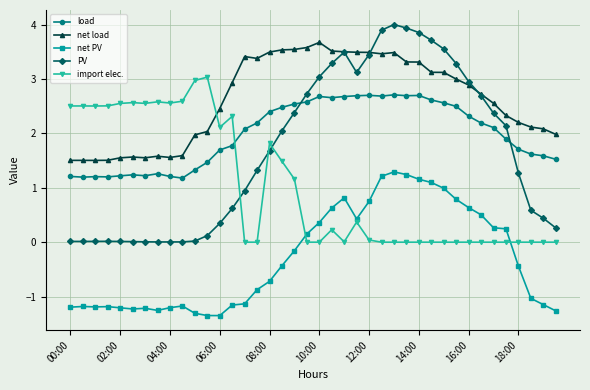

What are all the series names shown in the legend?

load, net load, net PV, PV, import elec.